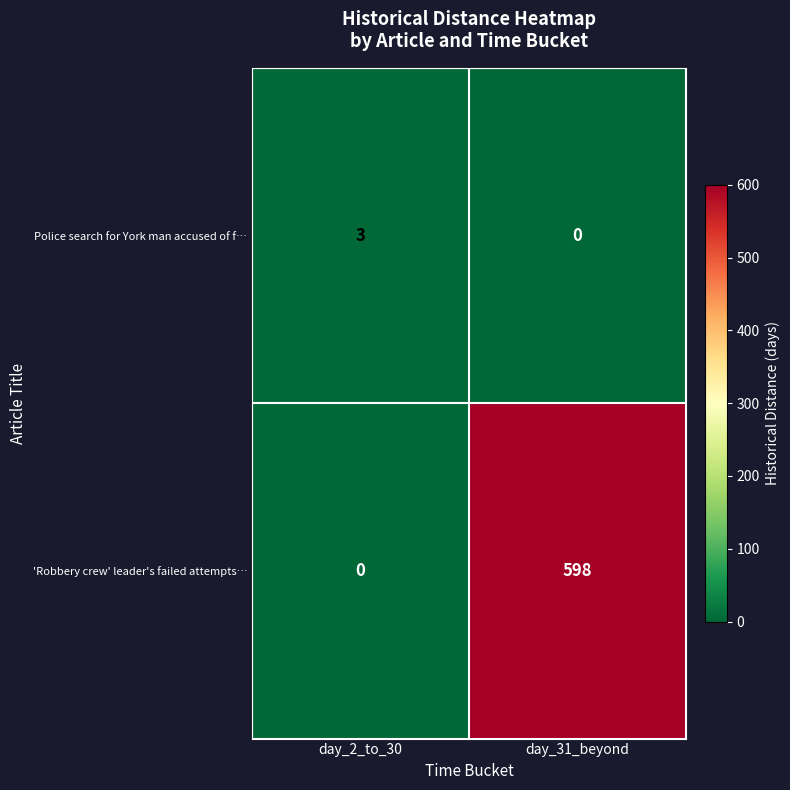

At how many categories does at least one series exceed 301?

1